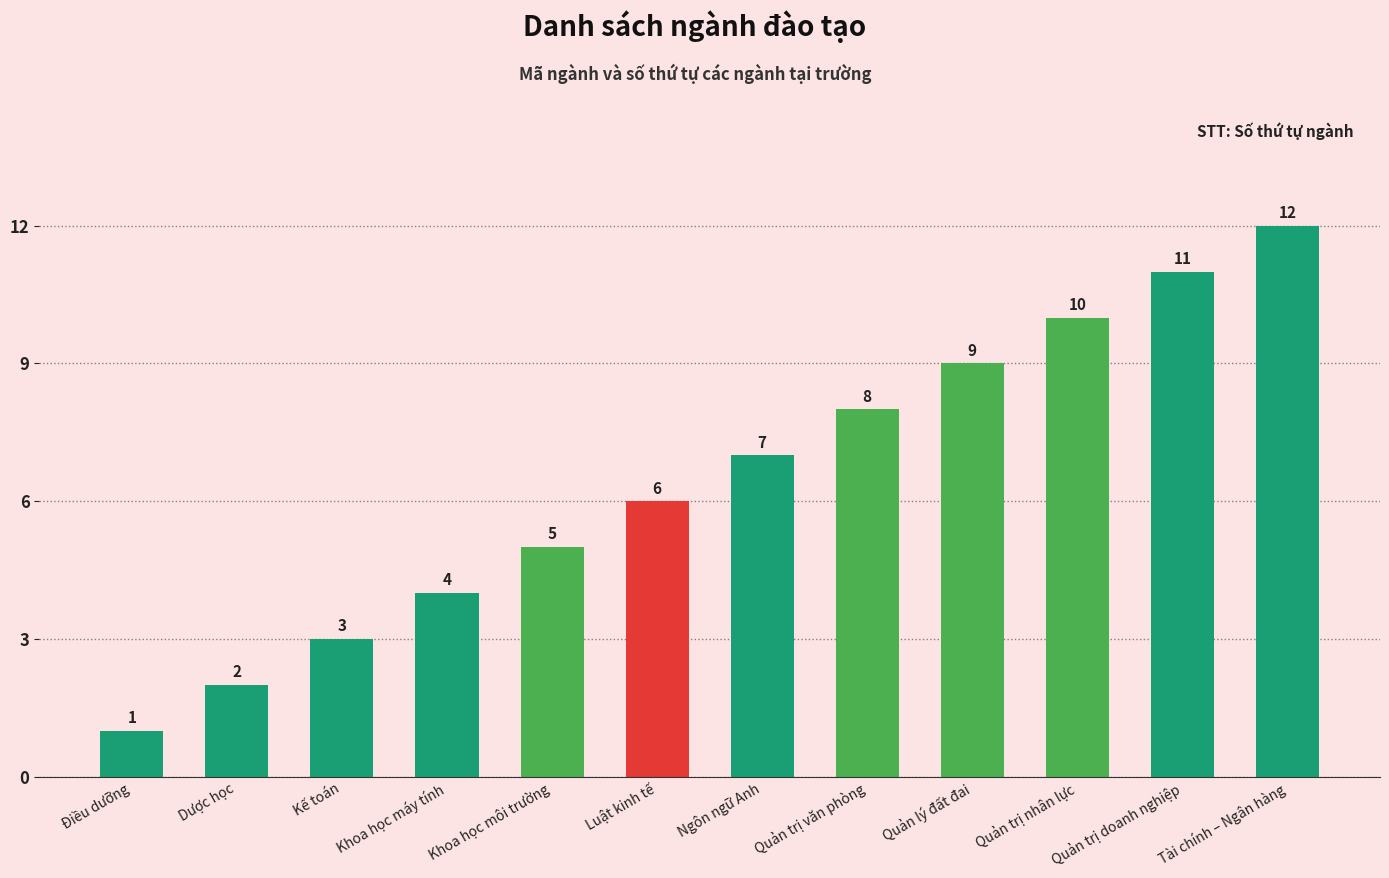

What is the difference between the maximum and second lowest values?

10